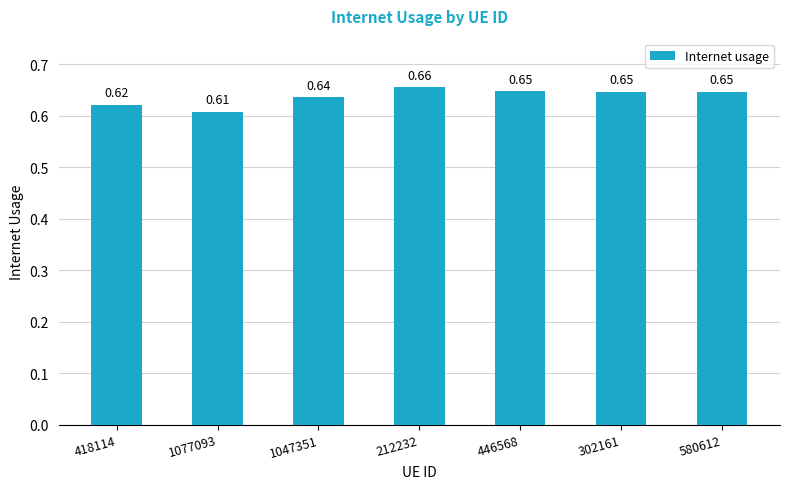

Which has a higher value, 580612 or 1047351?

580612